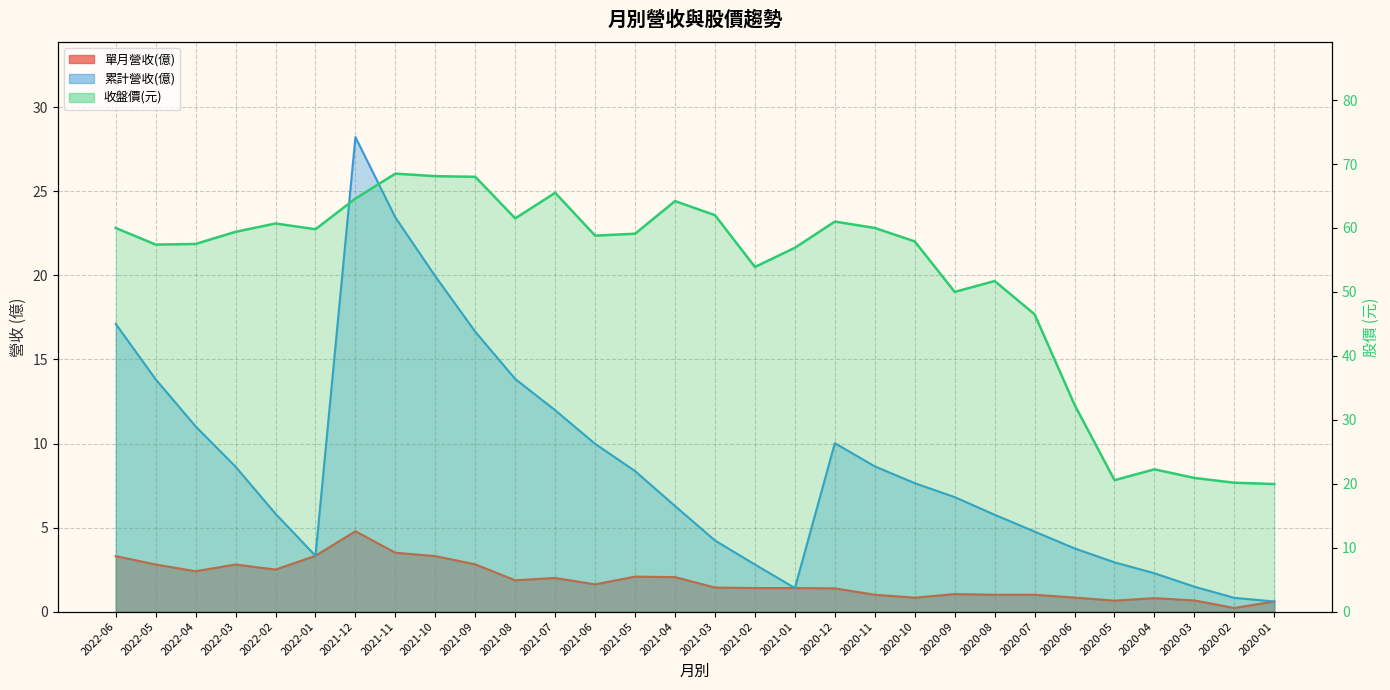

True or false: 累計營收(億) and 收盤價(元) intersect in this chart.

False